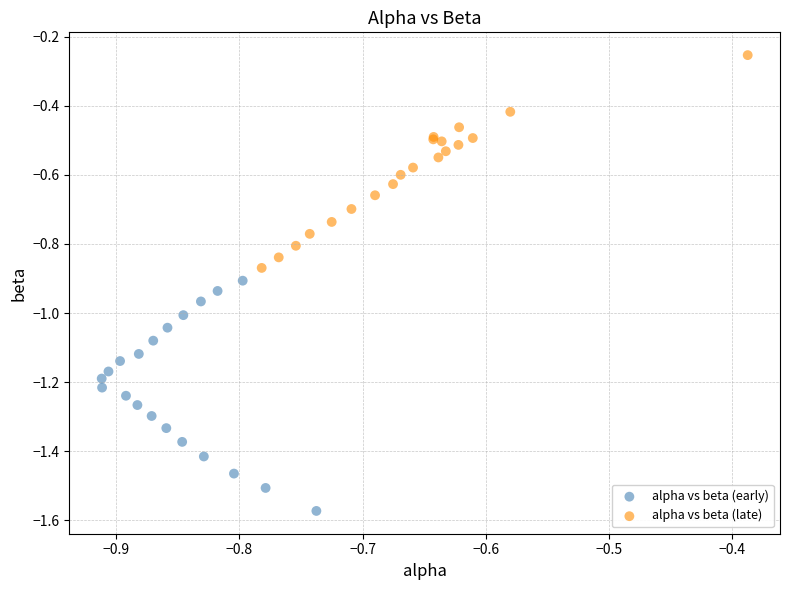

Which series reaches the maximum Y coordinate?

alpha vs beta (late)